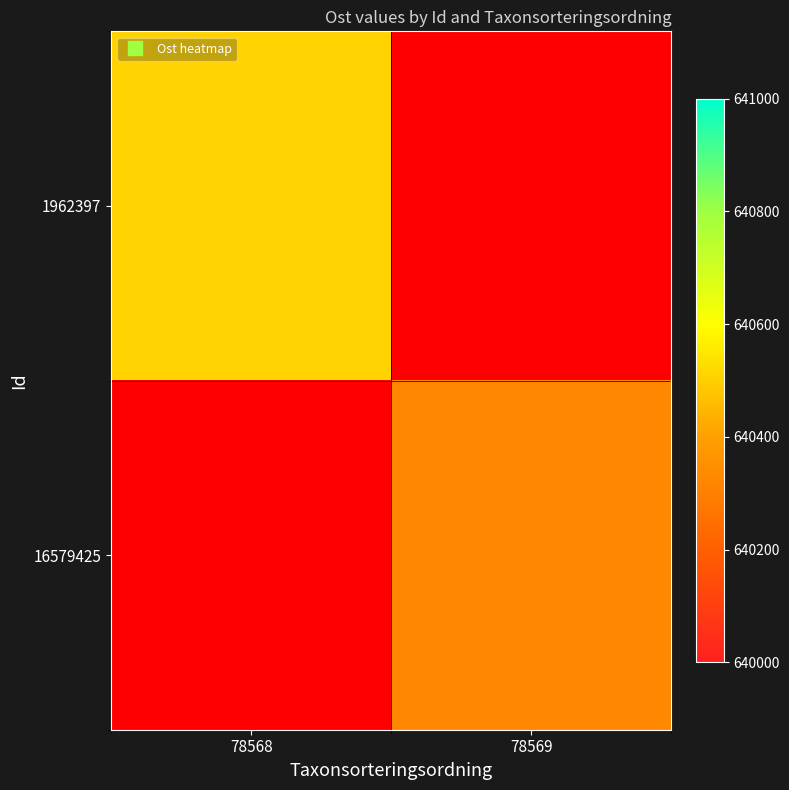

Which series has the largest range (max minus min)?

1962397